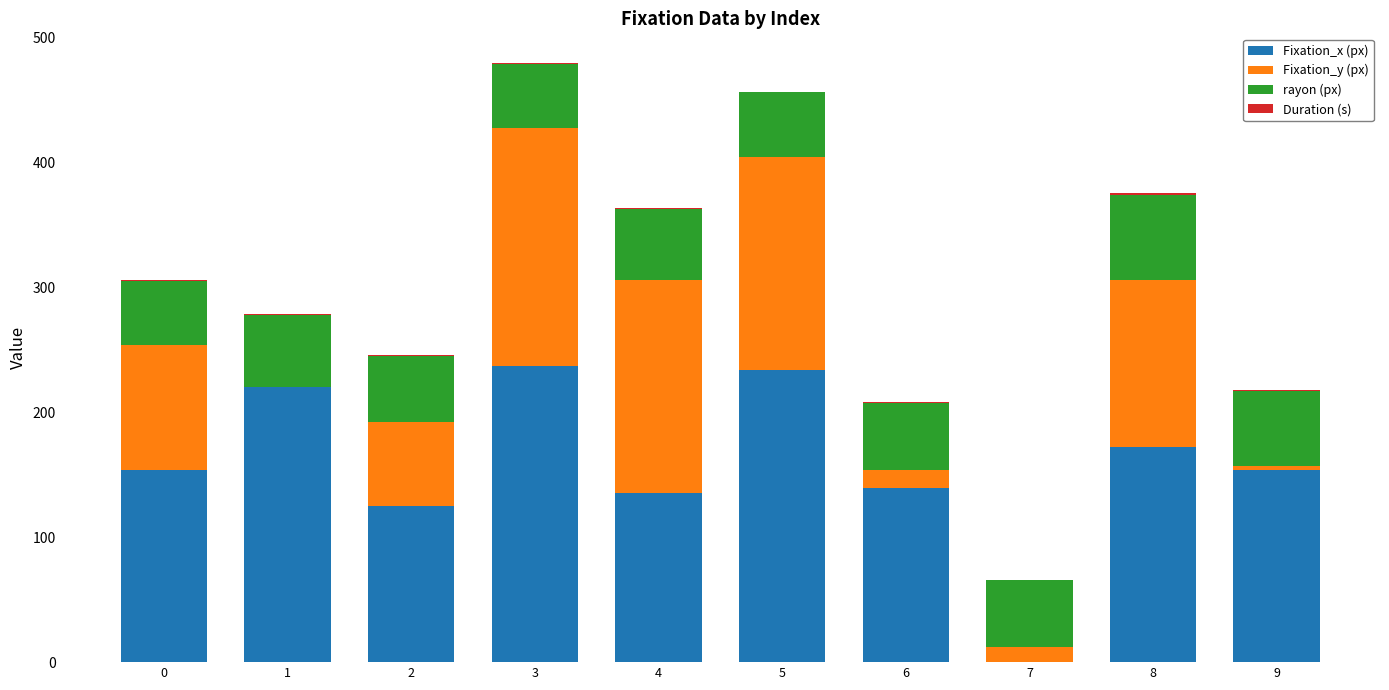

What is the highest value of the Fixation_x (px) series?

237.0